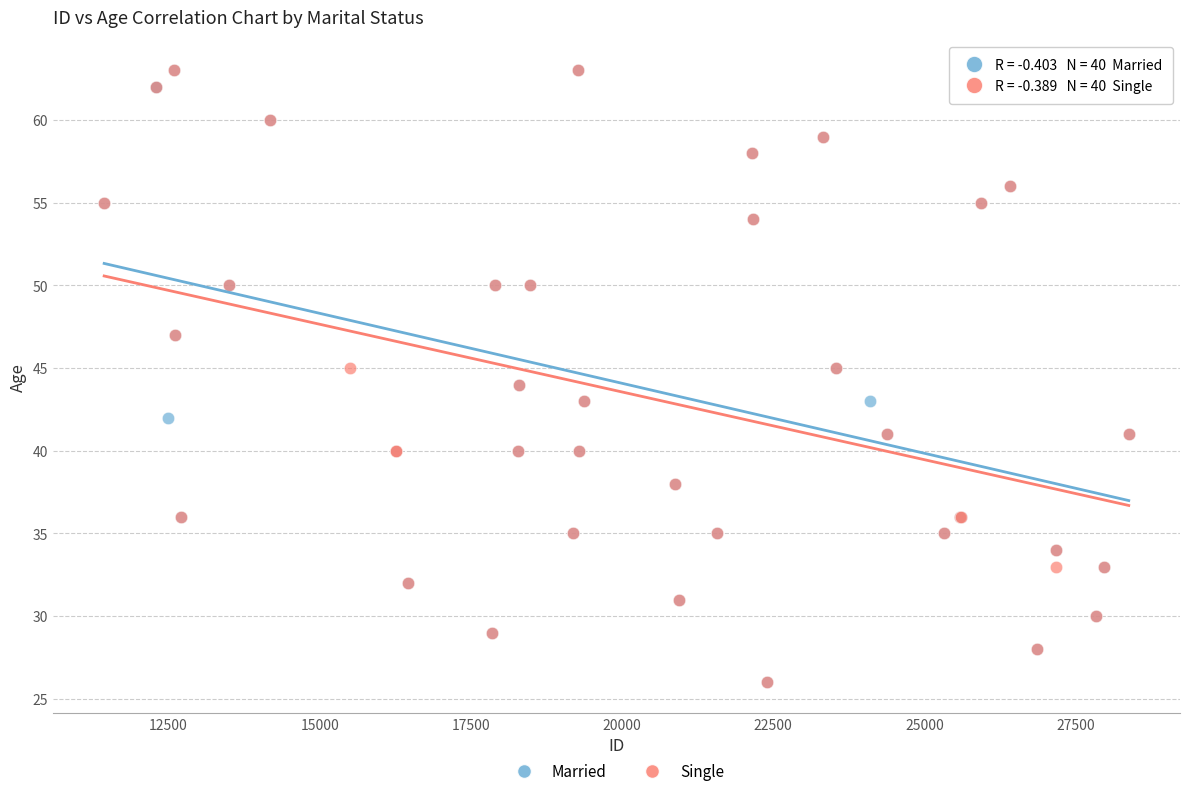

What are all the series names shown in the legend?

Married, Single